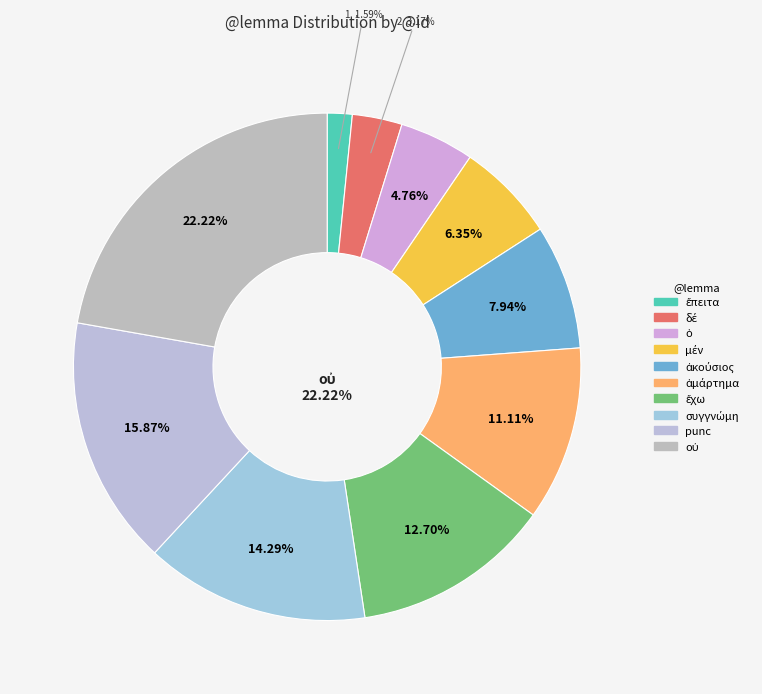

Between οὐ and ἁμάρτημα, which is larger?

οὐ